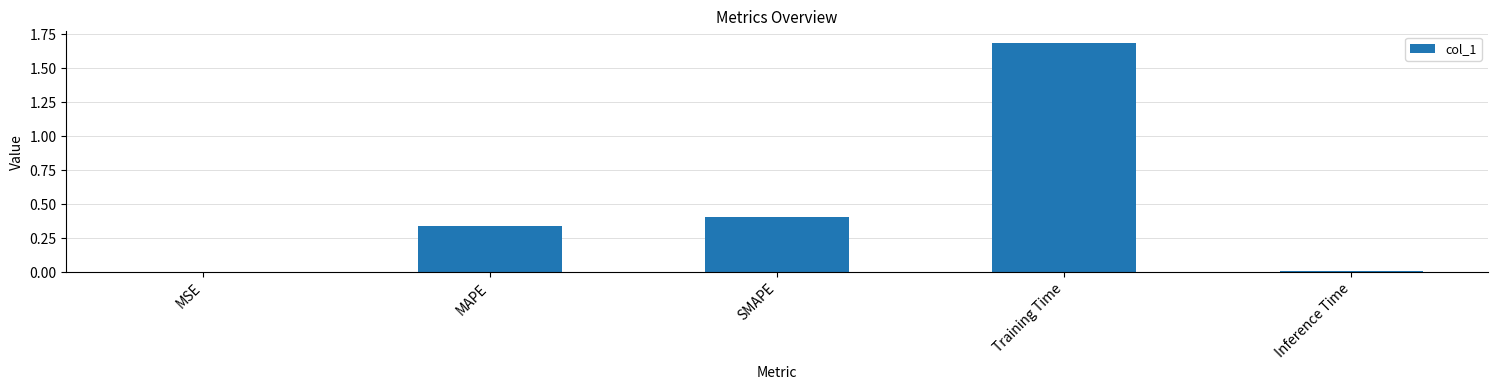

What is the change in value from MSE to MAPE?

+0.3